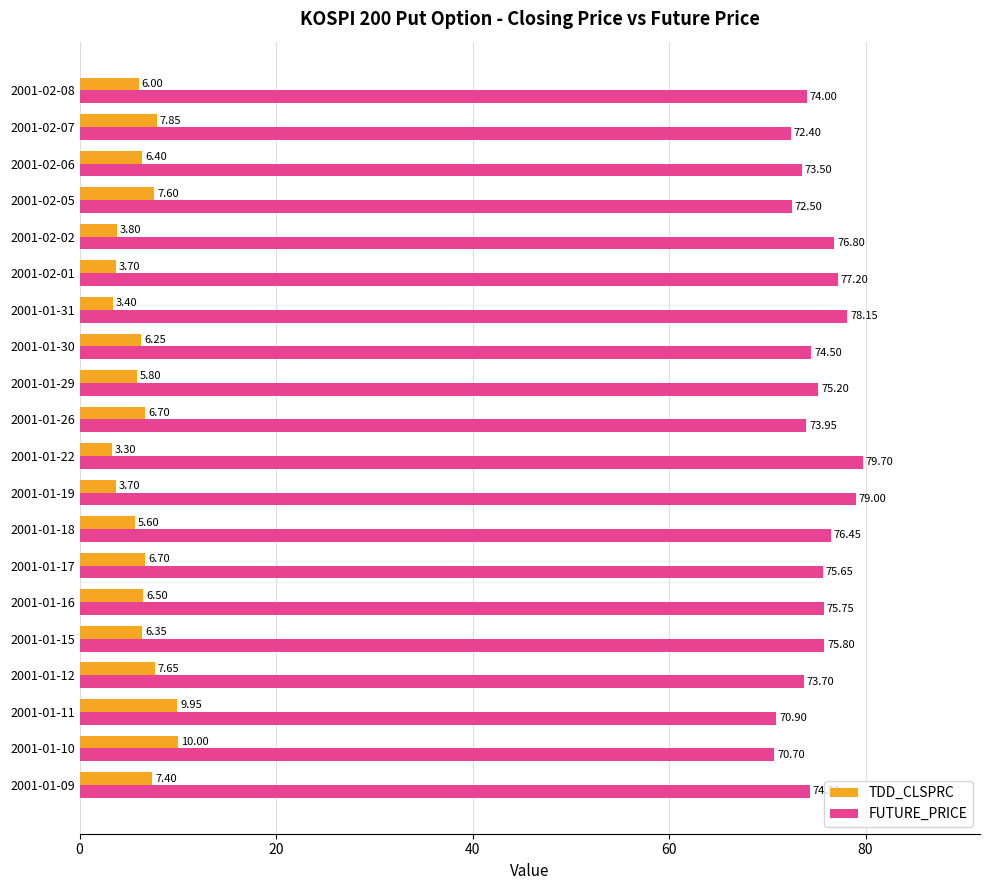

What is the difference between the second highest and second lowest values in the FUTURE_PRICE series?

8.1